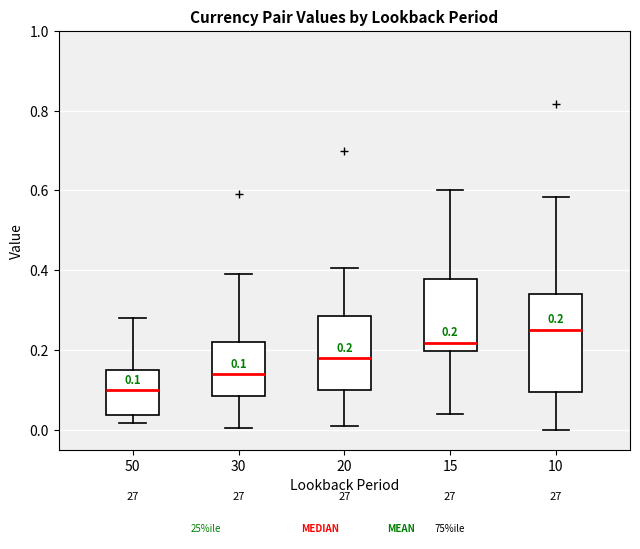

Comparing the boxes themselves (not the whiskers), which one is the tallest?

10